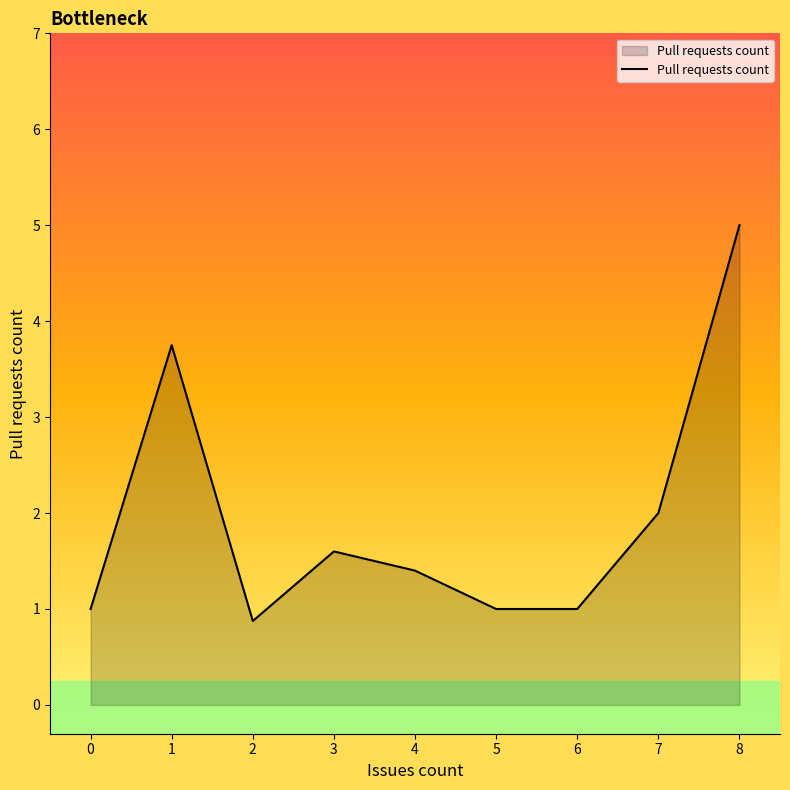

What is the difference between the values at 8 and 3?

3.4